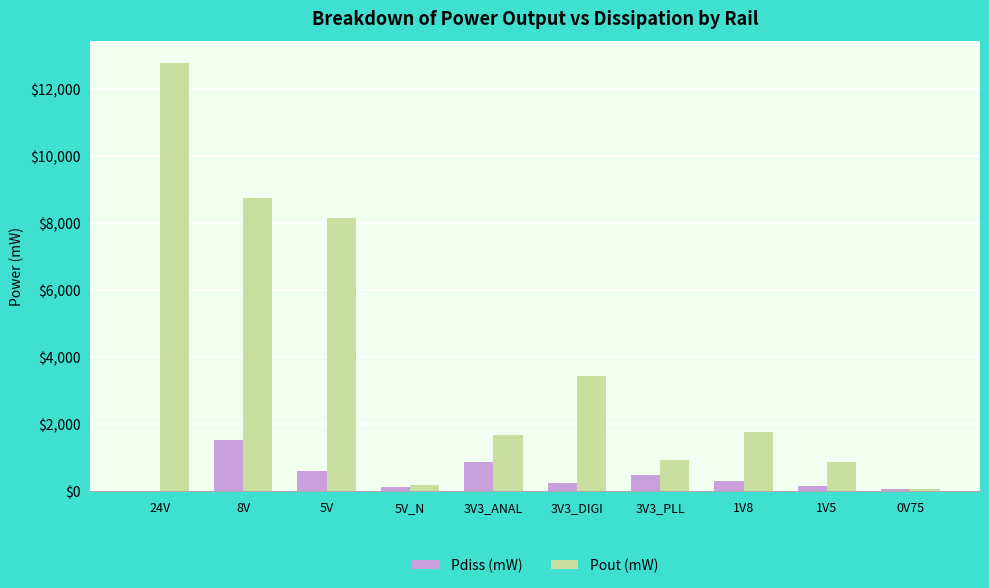

Which series has the largest total across all categories?

Pout (mW)